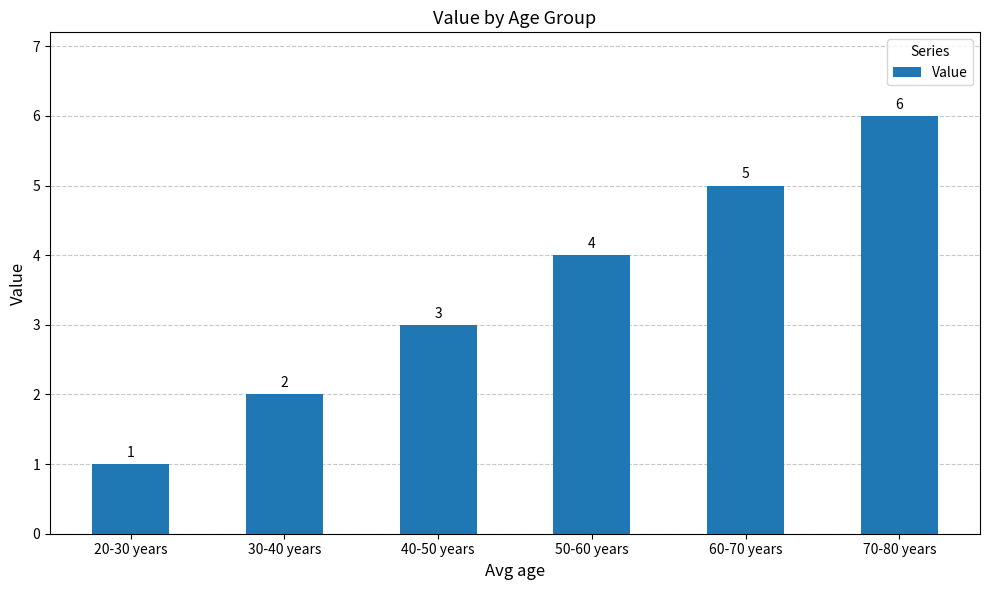

Which category has the highest value across all series?

70-80 years